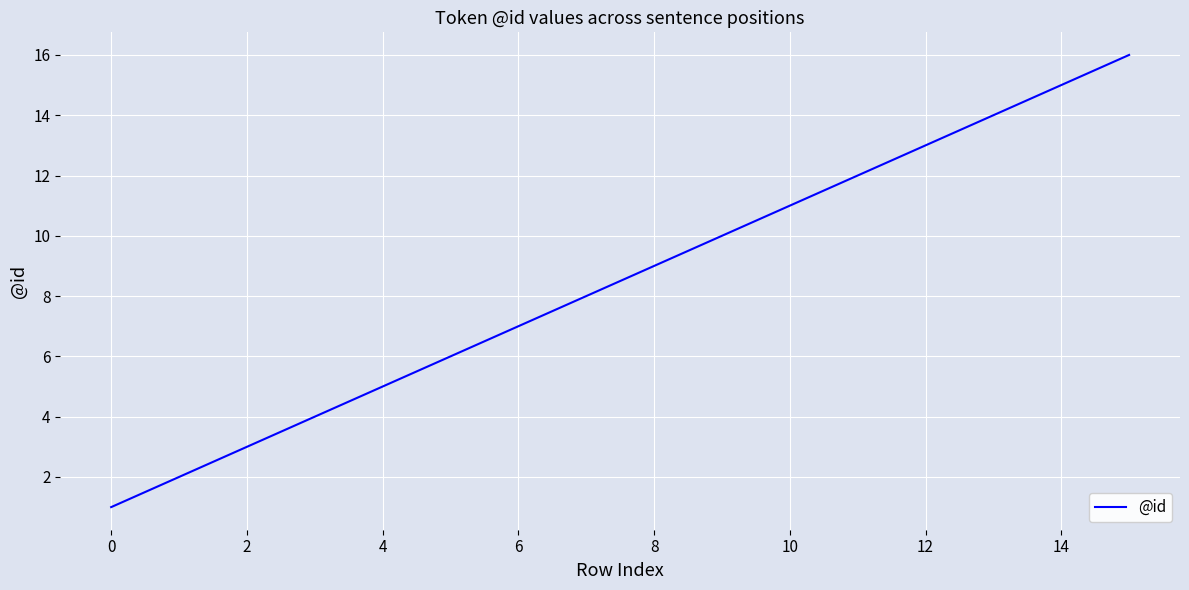

What is the difference between the maximum and minimum values?

15